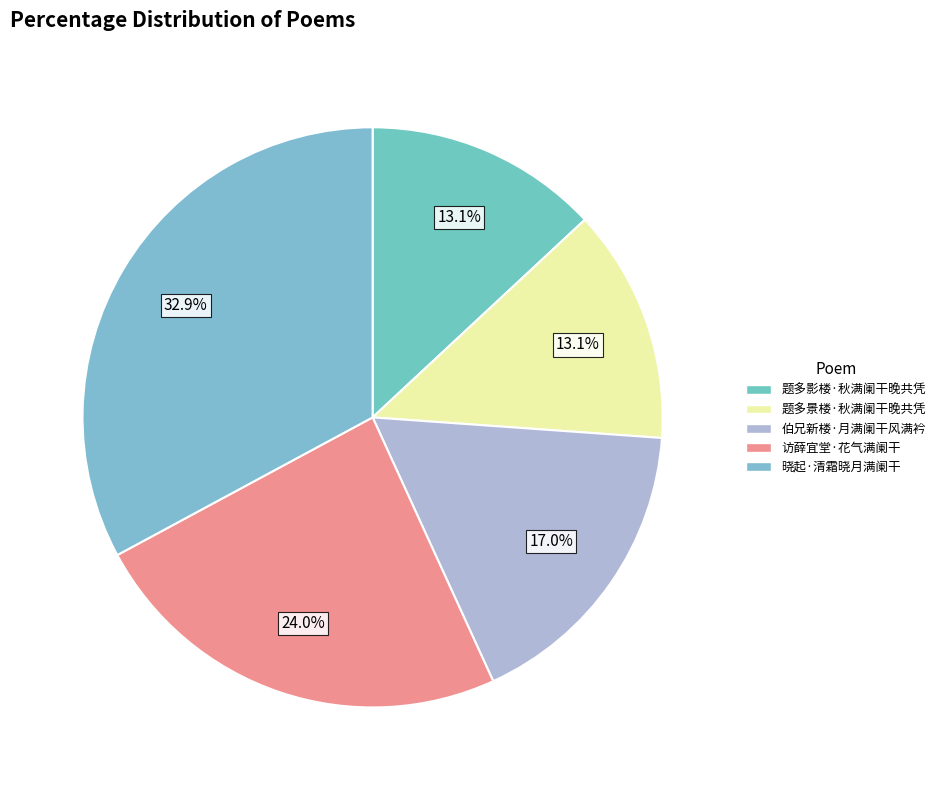

Approximately how many times larger is the value at 伯兄新楼·月满阑干风满衿 compared to 访薛宜堂·花气满阑干?

0.7